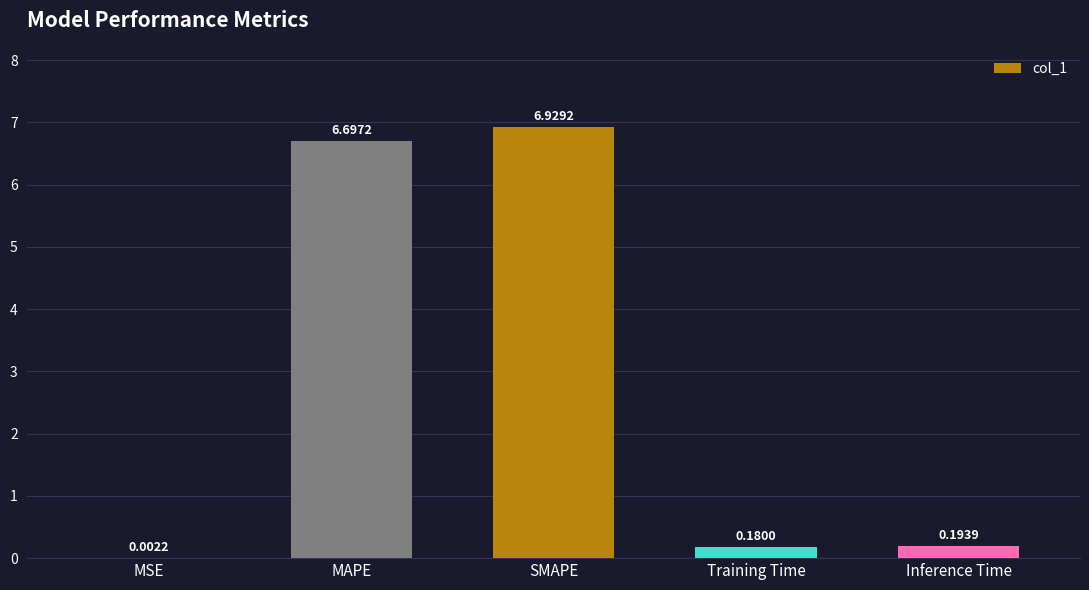

What is the sum of all values?

14.0